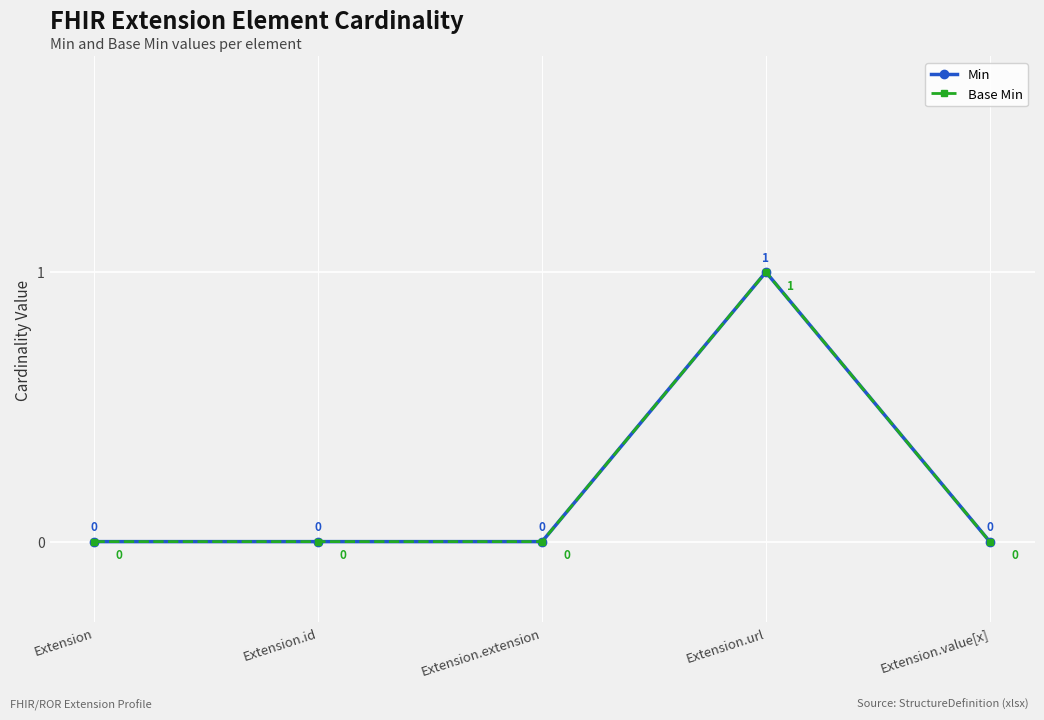

Does the chart have visible grid lines?

Yes